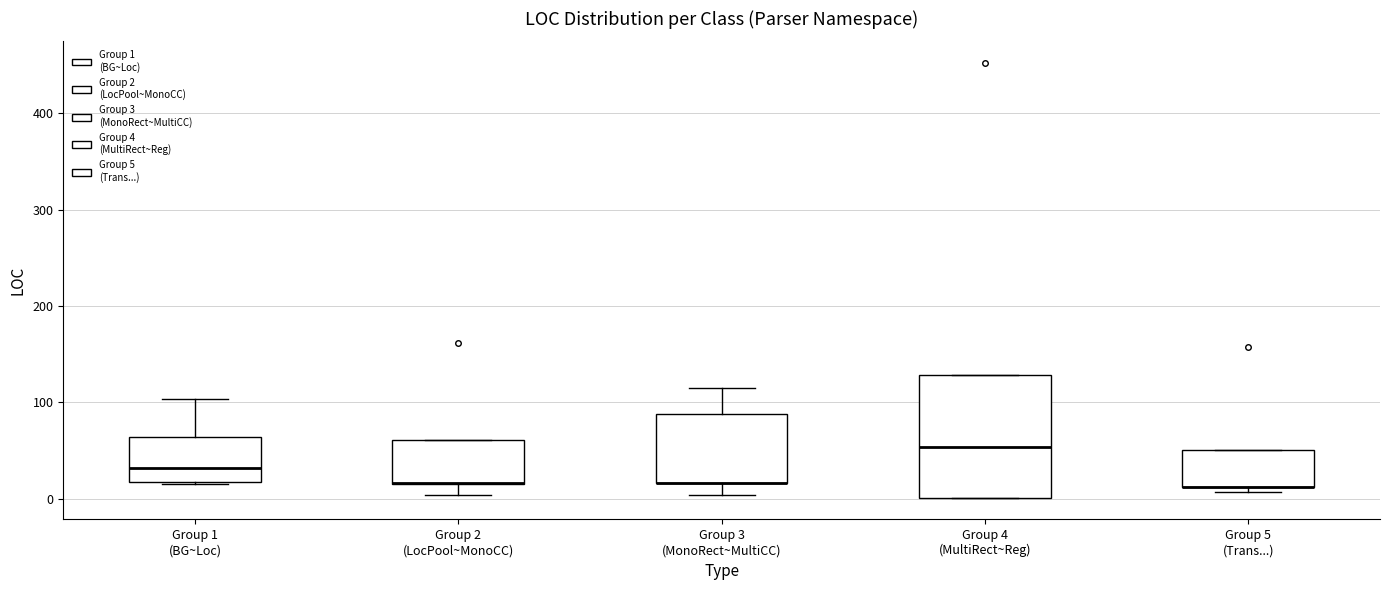

Reading left to right, read every box against the y-axis: the position of its median line, the range the box covers, and the ends of its whiskers. The values are not printed on the chart, so give them approximately, as read against the axis.

Group 1 (BG~Loc): median 30, box 20 to 60, whiskers 20 to 100
Group 2 (LocPool~MonoCC): median 20 (drawn on the box's lower edge), box 20 to 60, whiskers 0 to 60
Group 3 (MonoRect~MultiCC): median 20 (drawn on the box's lower edge), box 20 to 90, whiskers 0 to 120
Group 4 (MultiRect~Reg): median 50, box 0 to 130, whiskers 0 to 130
Group 5 (Trans...): median 10 (drawn on the box's lower edge), box 10 to 50, whiskers 10 (just below the box's lower edge) to 50